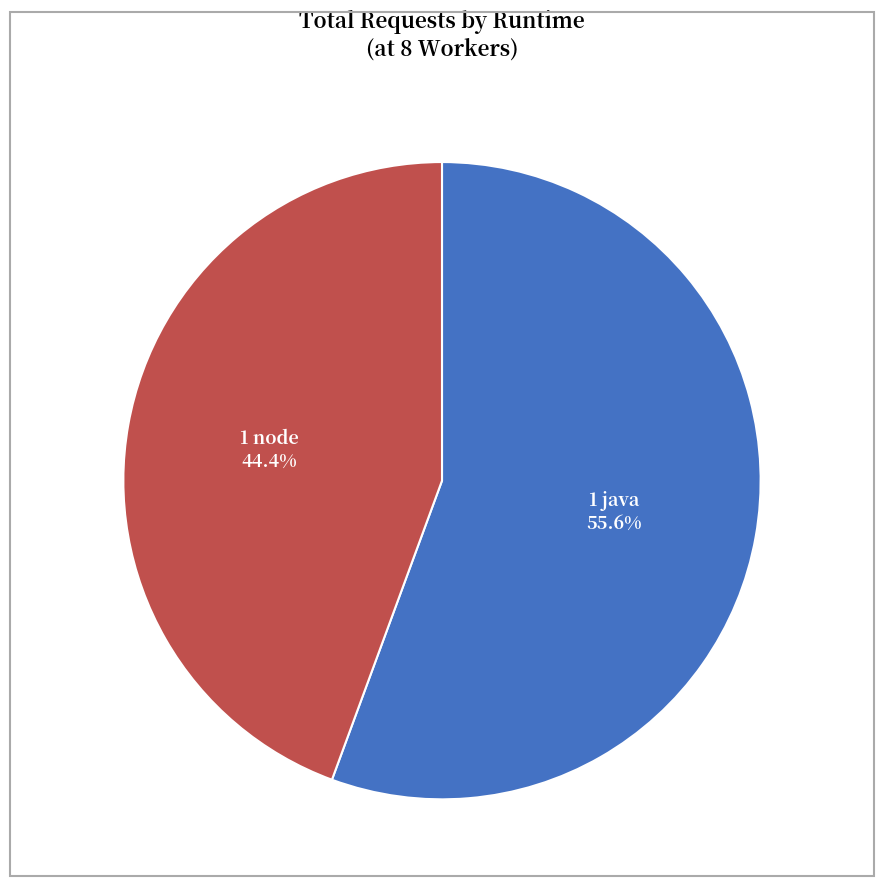

What is the ratio of the value at 1 node to the value at 1 java?

0.8